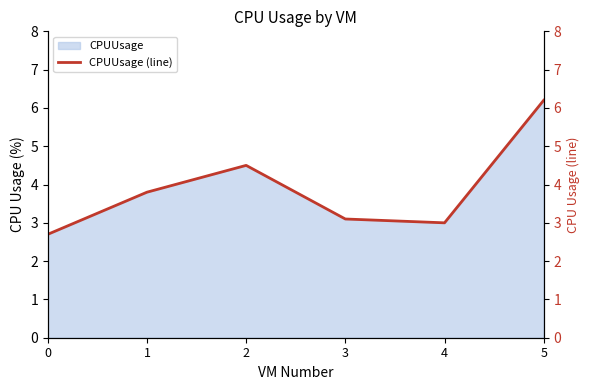

Which has a higher value, 5 or 0?

5